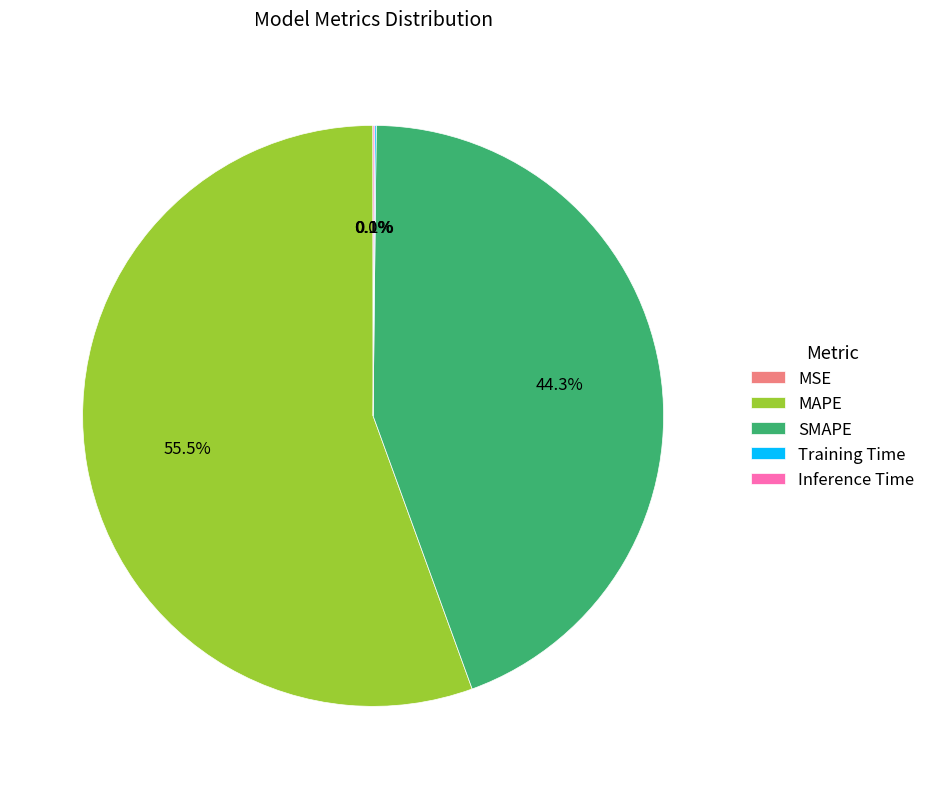

Approximately how many times larger is the value at SMAPE compared to MAPE?

0.8